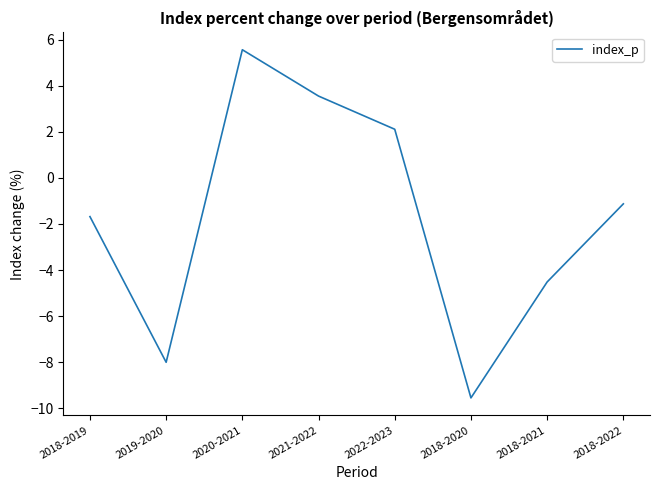

At which category does the data reach its first local peak?

2020-2021